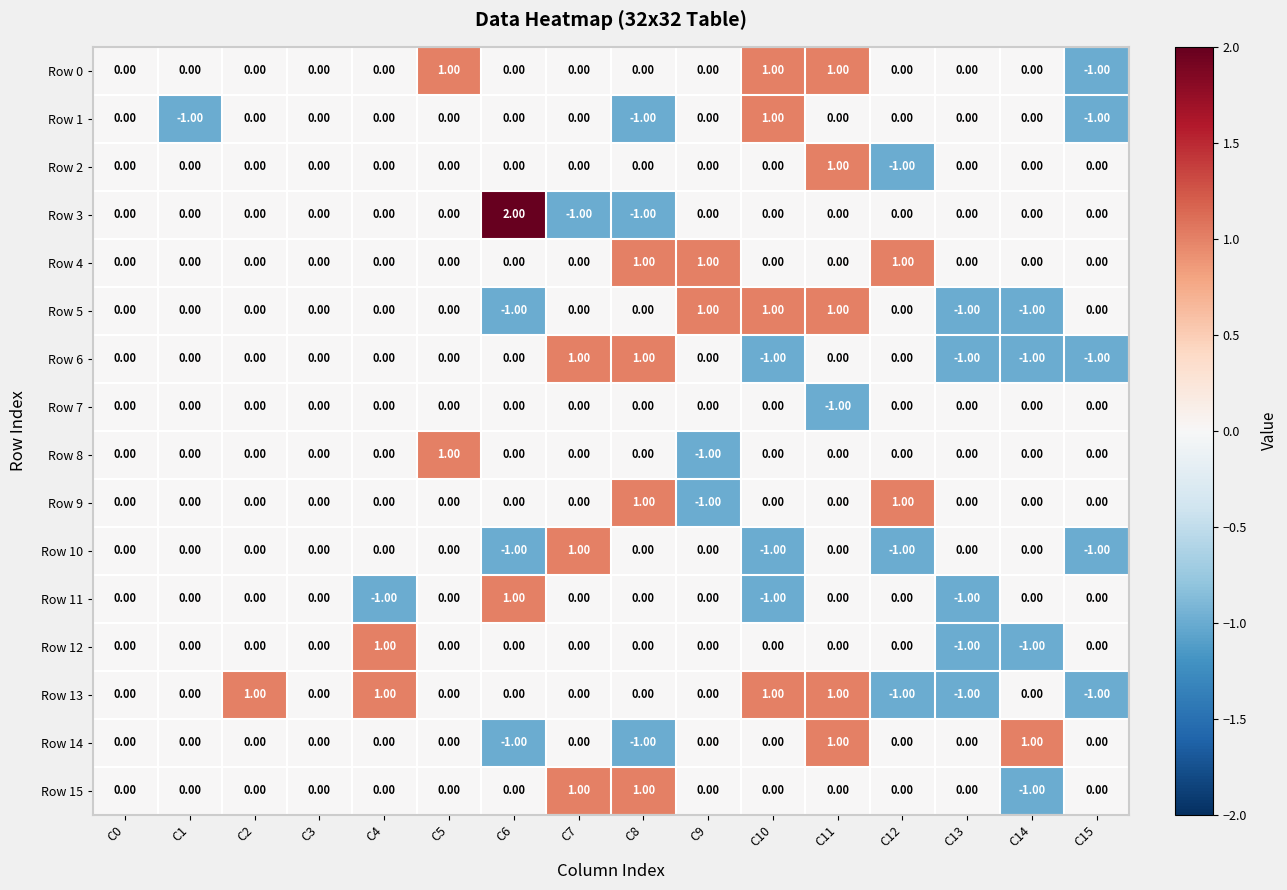

At which category is the sum across all series the highest?

C11